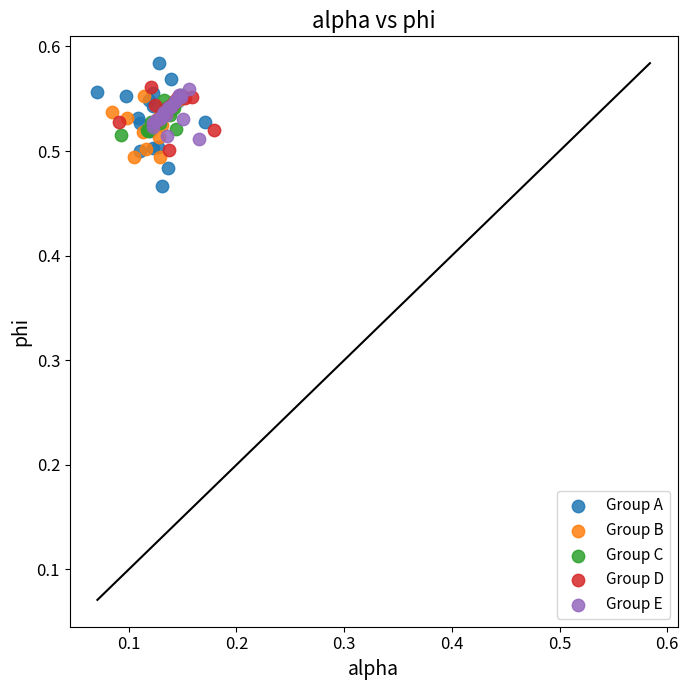

Which series contains the highest Y value?

Group A